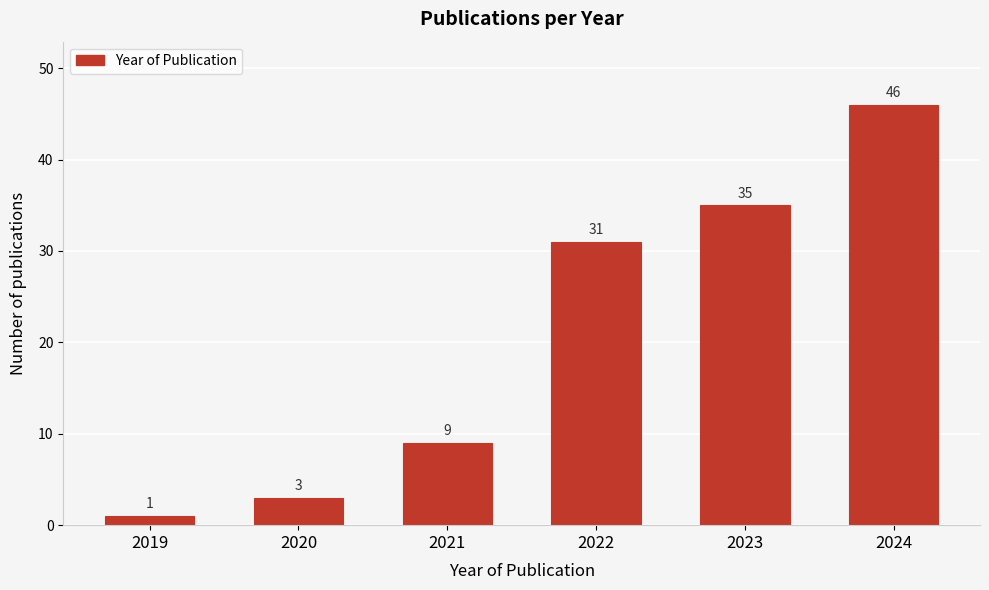

Reading right to left, extract all data points from this chart.

46	35	31	9	3	1